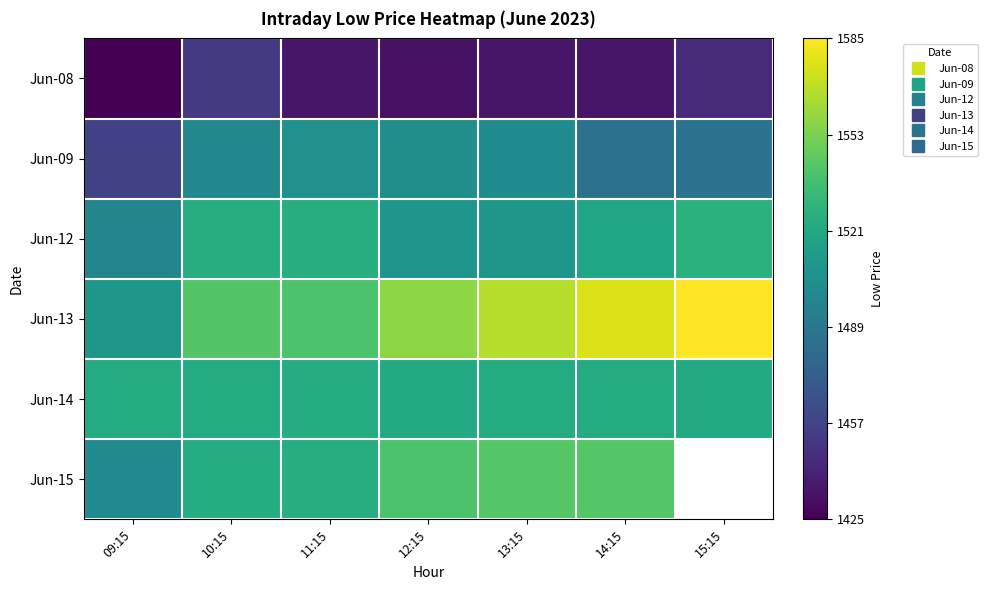

At which label is Jun-09 closest to 1481?

14:15